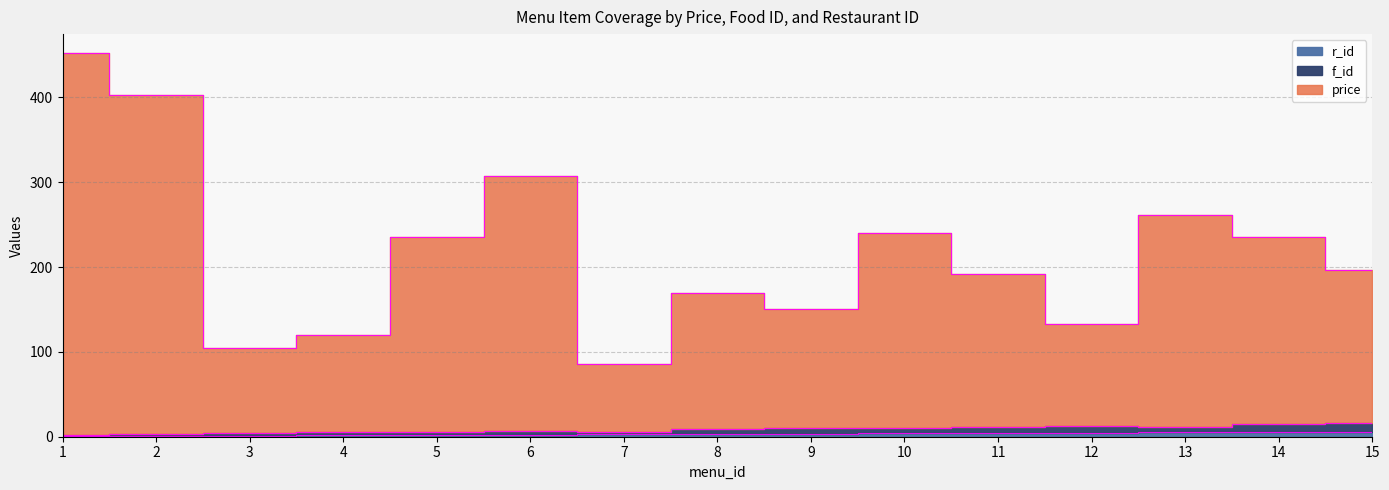

The f_id series shows 8 at 4. True or false?

False